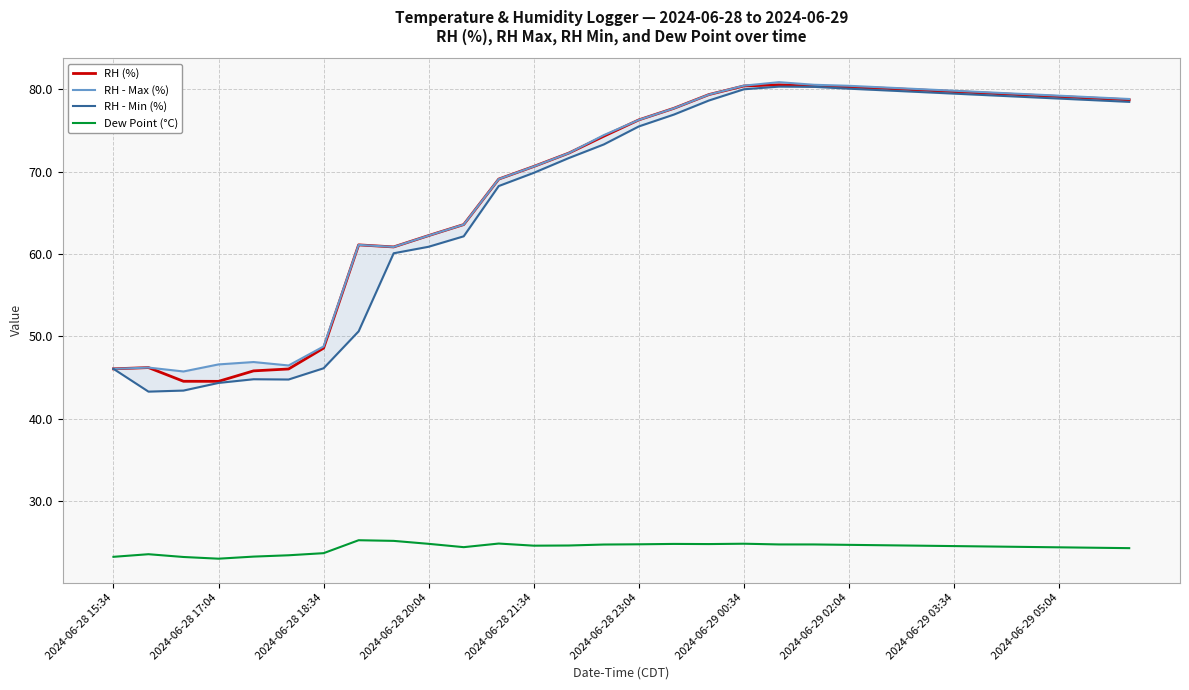

The Dew Point (°C) series shows 44.4 at 2024-06-29 02:04. True or false?

False